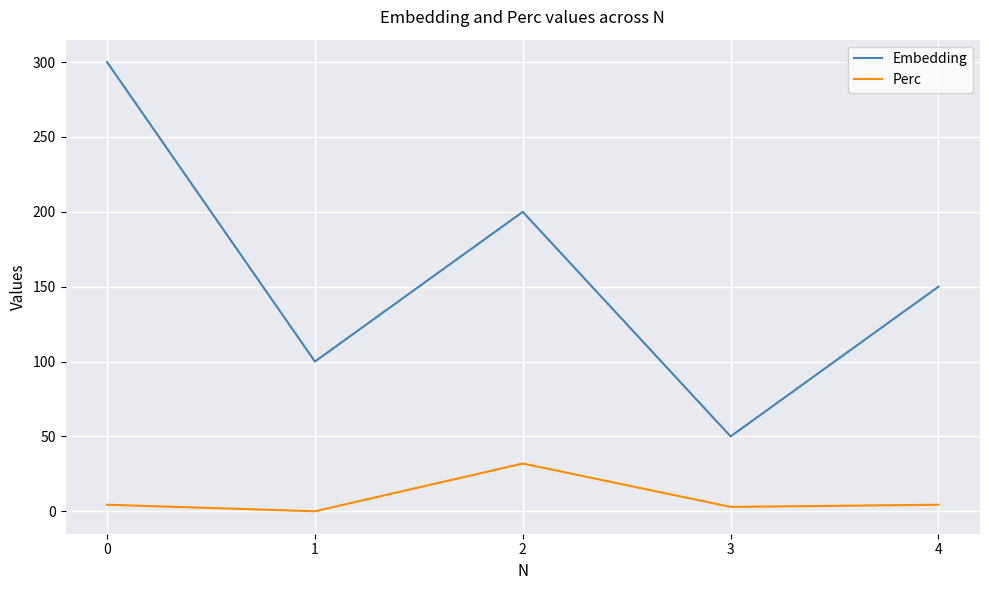

True or false: Embedding has a value of 416.0 at 0.

False